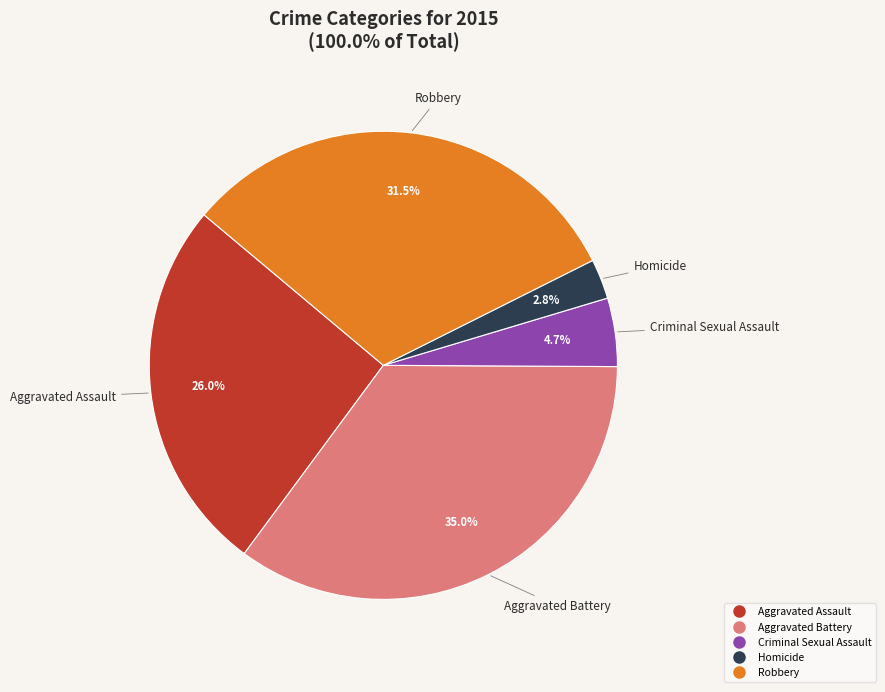

To the nearest percent, what is the difference between the largest and smallest slice percentages?

32%